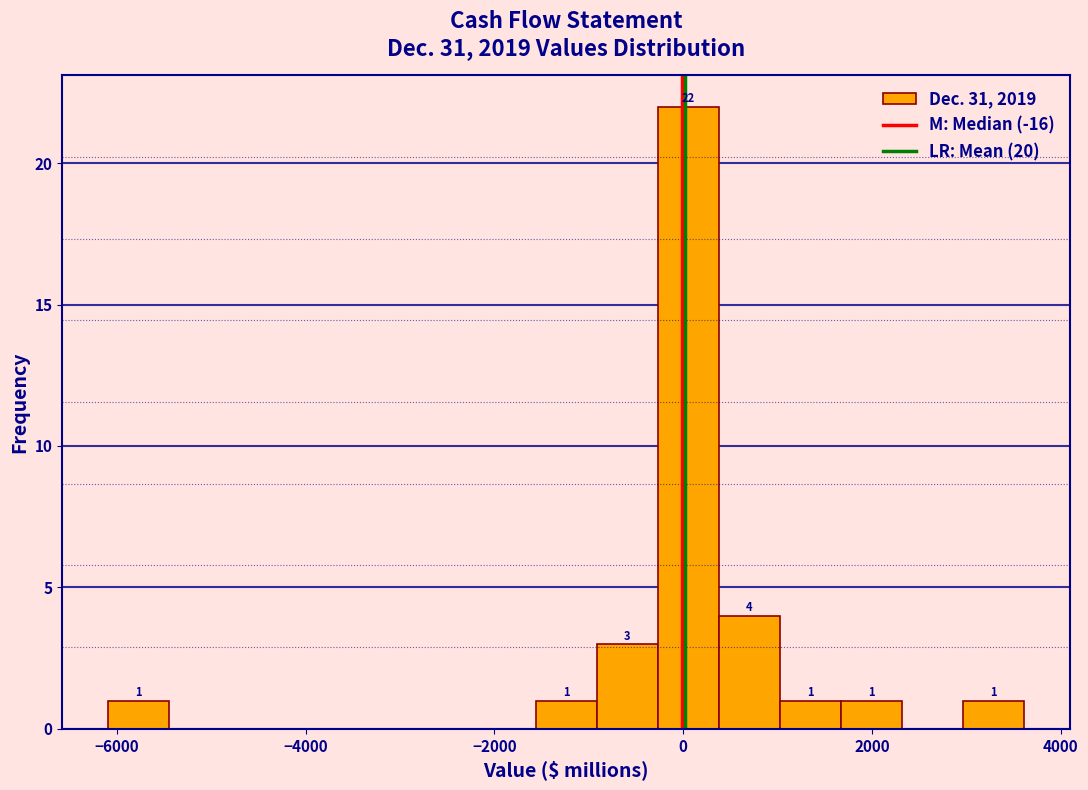

Around what value on the x-axis is the tallest bar? Give the approximate position of its centre, as read against the axis.

0